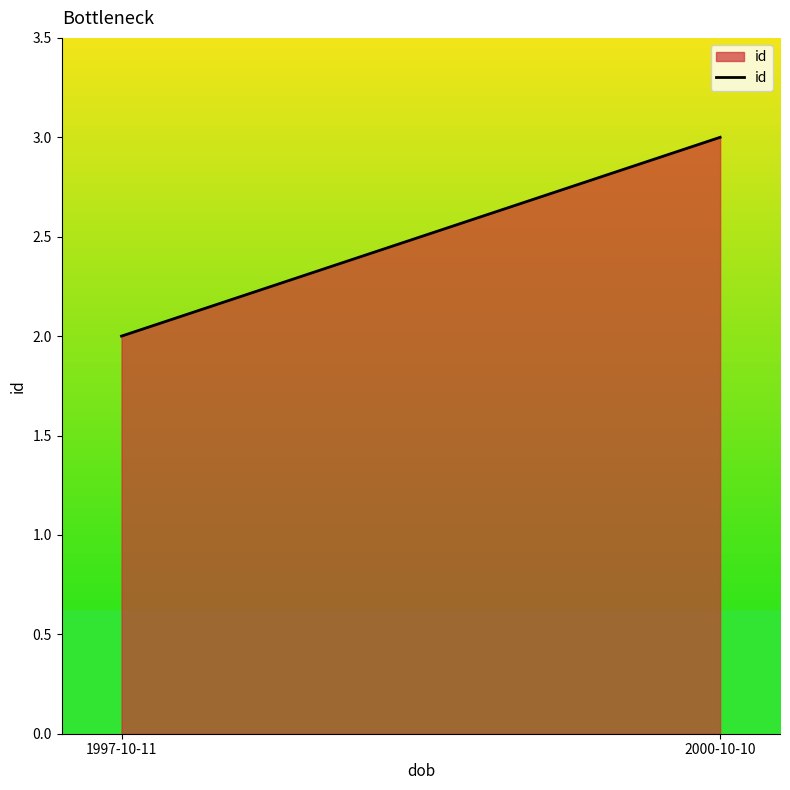

Reading left to right, extract all data points from this chart.

2	3